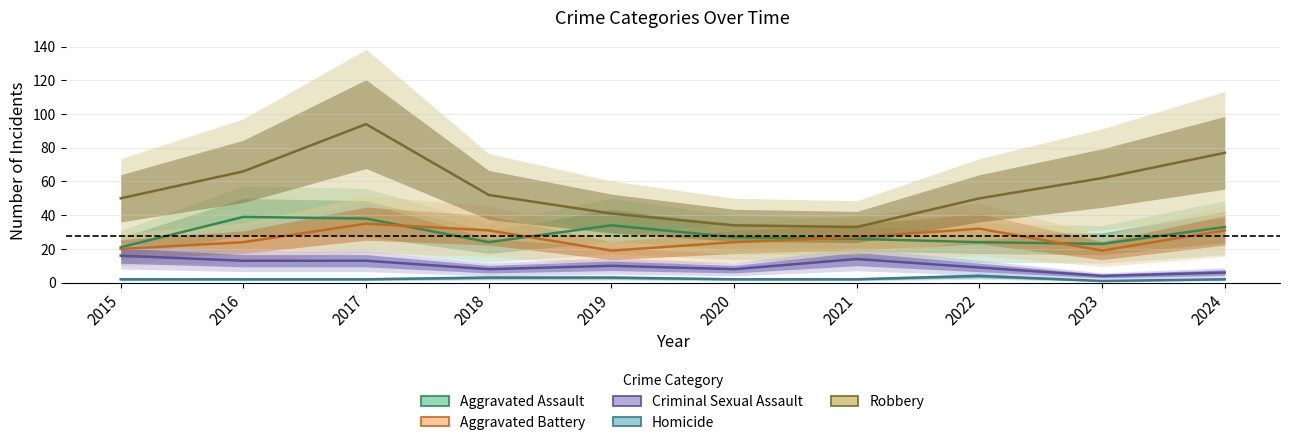

List the labels in order of Robbery value, smallest first.

2021, 2020, 2019, 2015, 2022, 2018, 2023, 2016, 2024, 2017